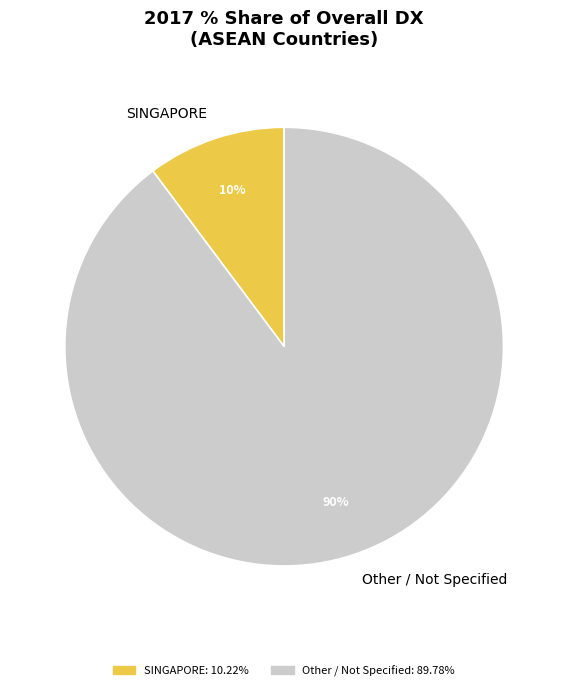

To the nearest percent, what is the average slice percentage?

50%